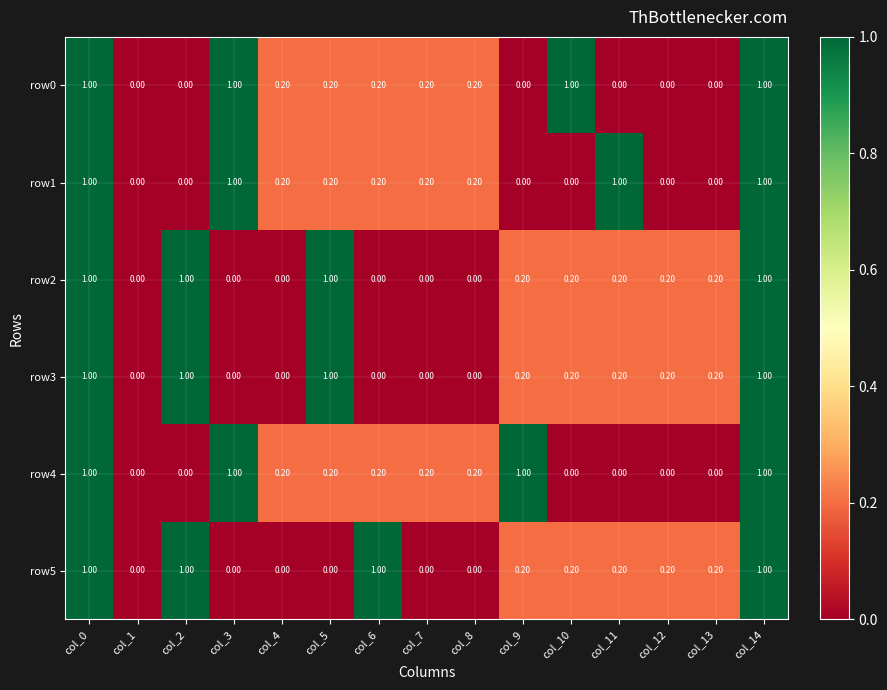

What is the total value across all series at col_12?

0.6